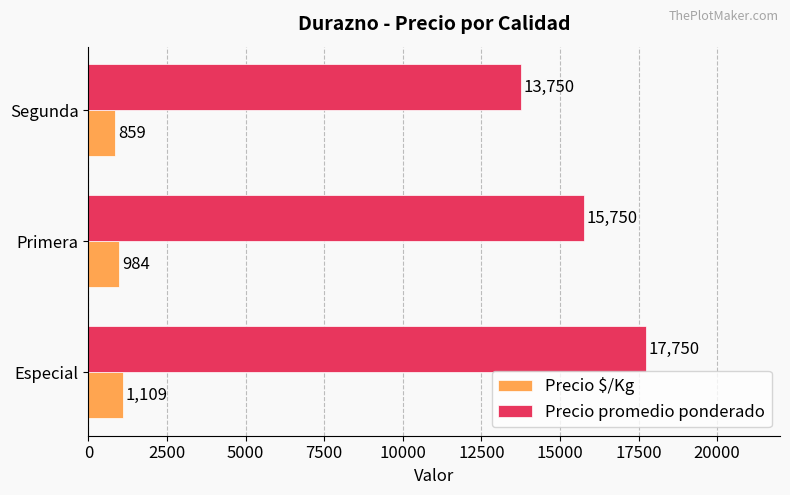

At how many categories does at least one series exceed 15581?

2